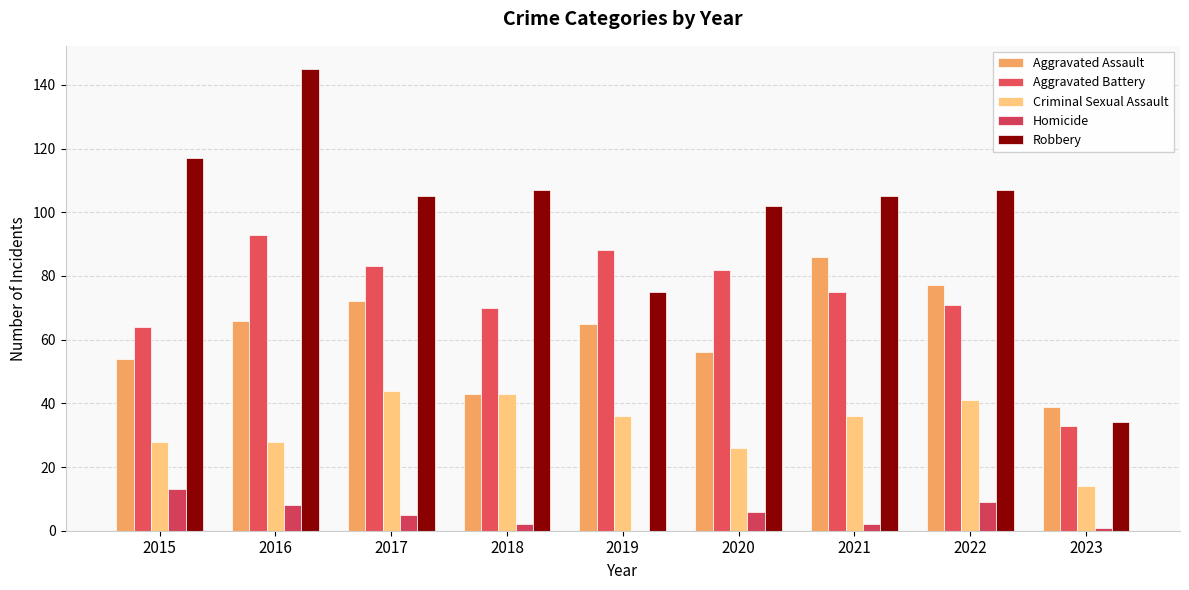

Reading left to right, extract all data points from this chart.

Aggravated Assault: 54	66	72	43	65	56	86	77	39
Aggravated Battery: 64	93	83	70	88	82	75	71	33
Criminal Sexual Assault: 28	28	44	43	36	26	36	41	14
Homicide: 13	8	5	2	0	6	2	9	1
Robbery: 117	145	105	107	75	102	105	107	34